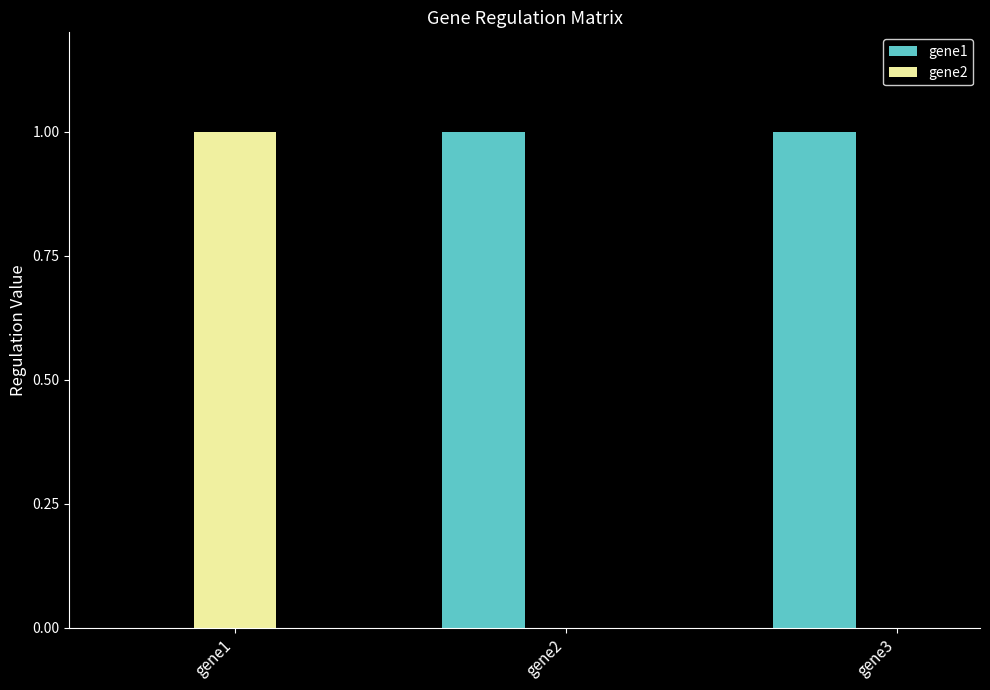

Is the value of gene1 at gene3 greater than the value of gene2 at gene3?

Yes